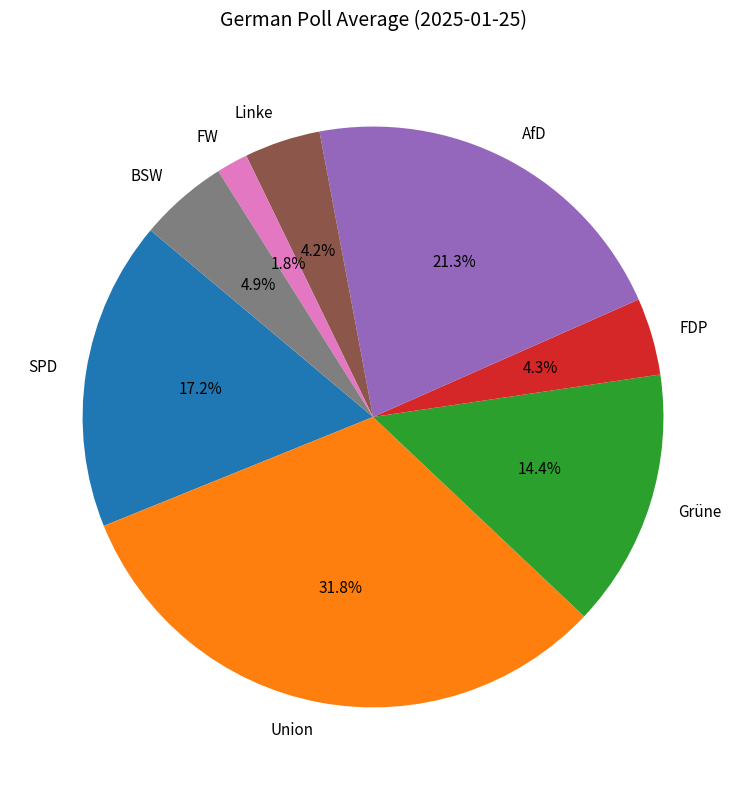

True or false: Union accounts for 46% of the total.

False